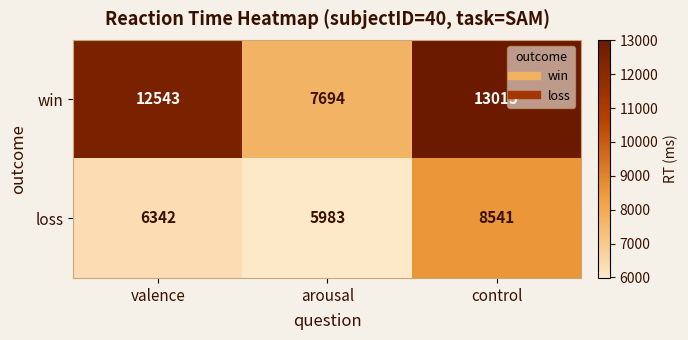

Reading left to right, list all the values displayed in this chart.

win: 12543	7694	13015
loss: 6342	5983	8541